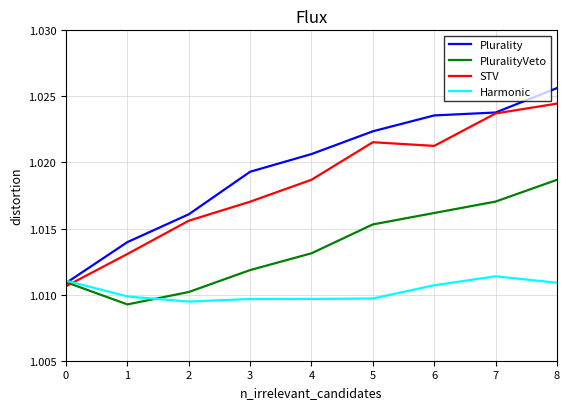

How many times do STV and Harmonic cross each other?

1